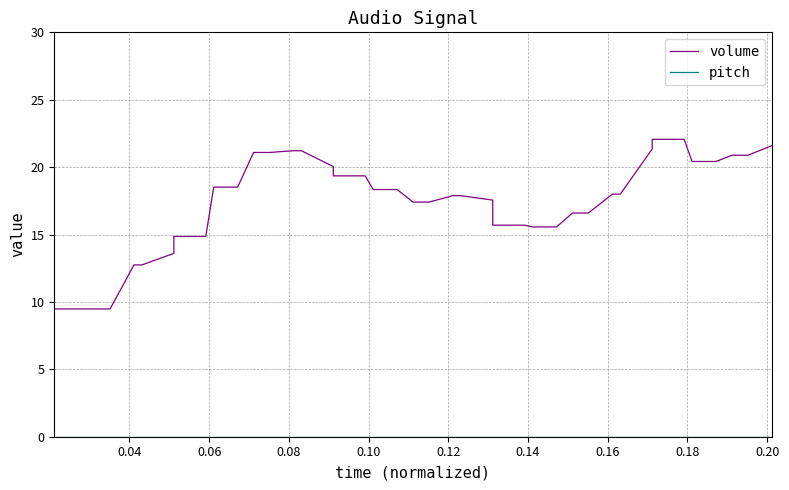

Which series has the widest spread of values?

volume